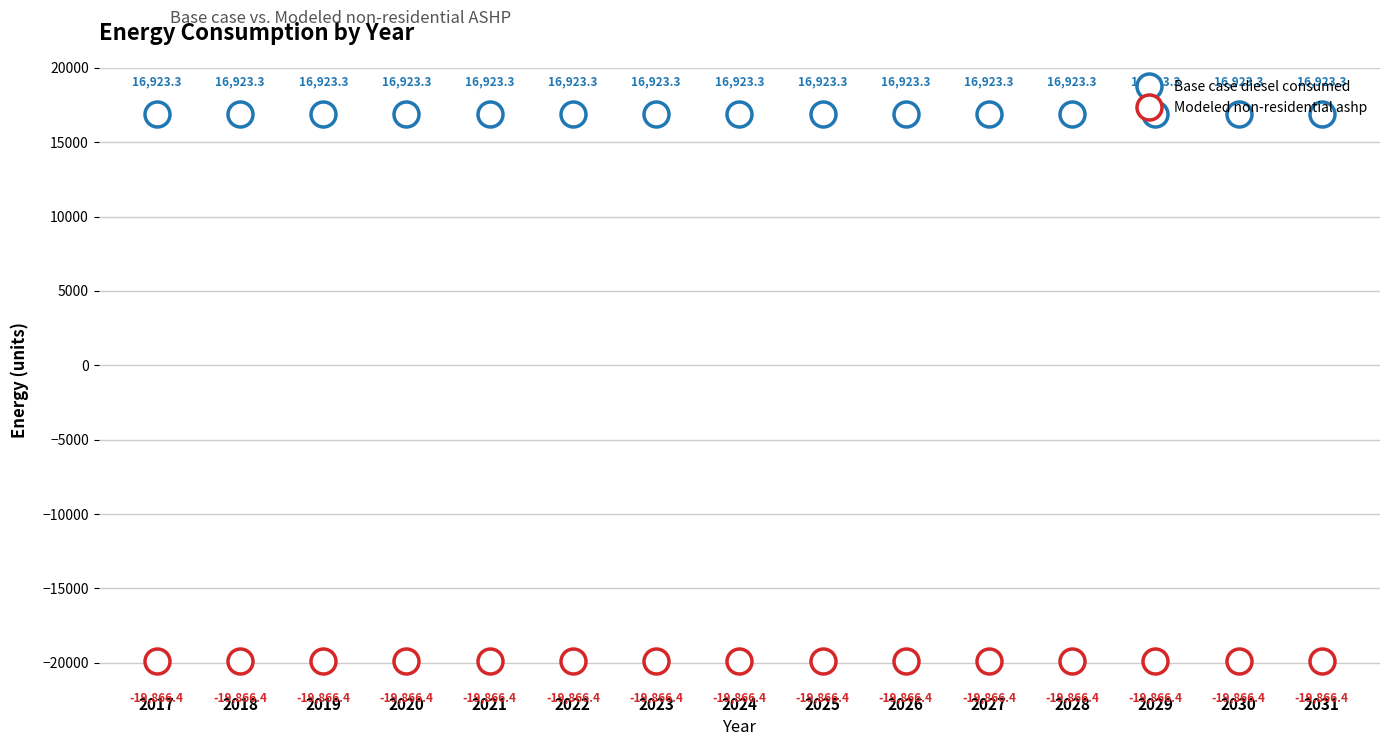

List the series in order of their peak value, lowest first.

Modeled non-residential ashp, Base case diesel consumed